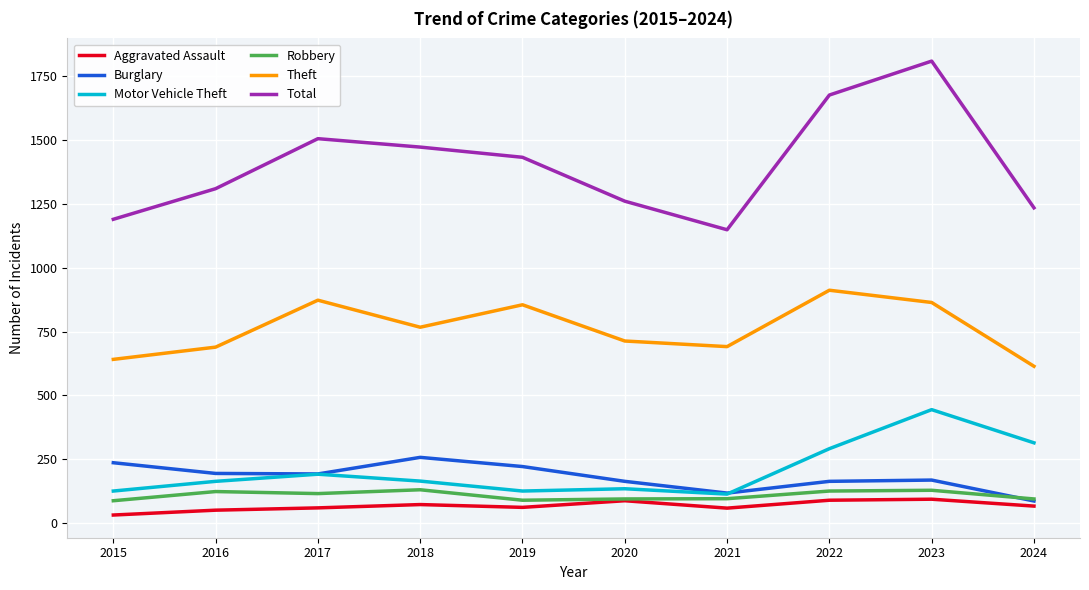

True or false: Robbery and Total intersect in this chart.

False